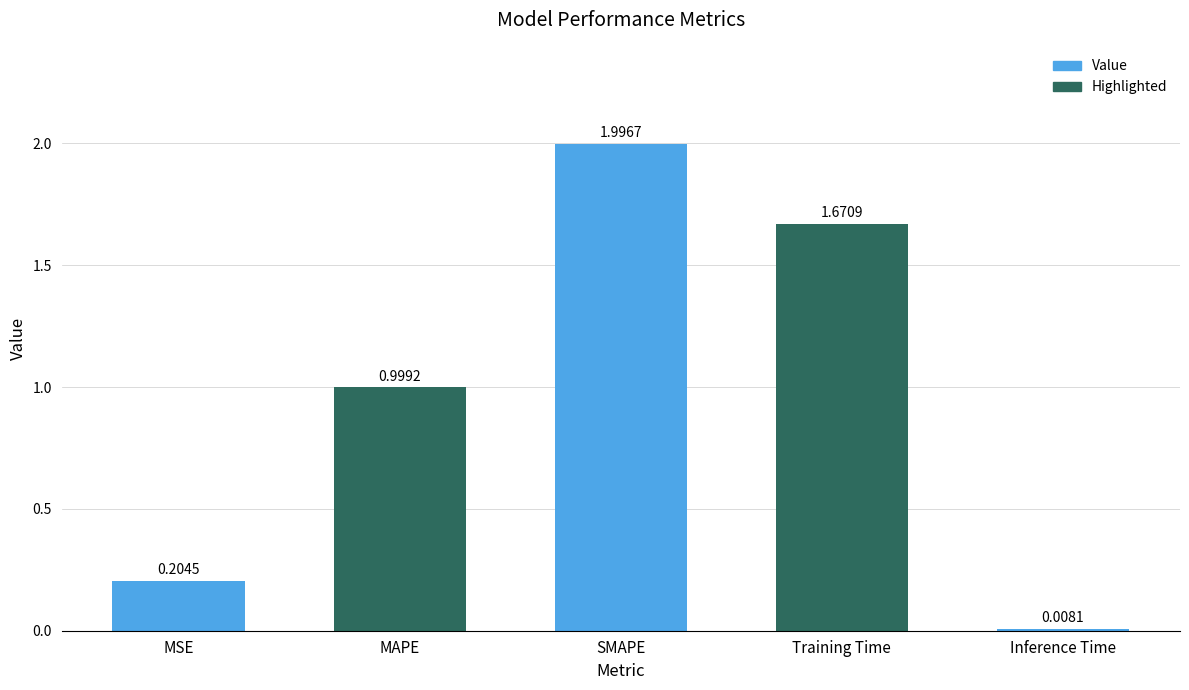

What is the maximum value shown in the chart?

2.0